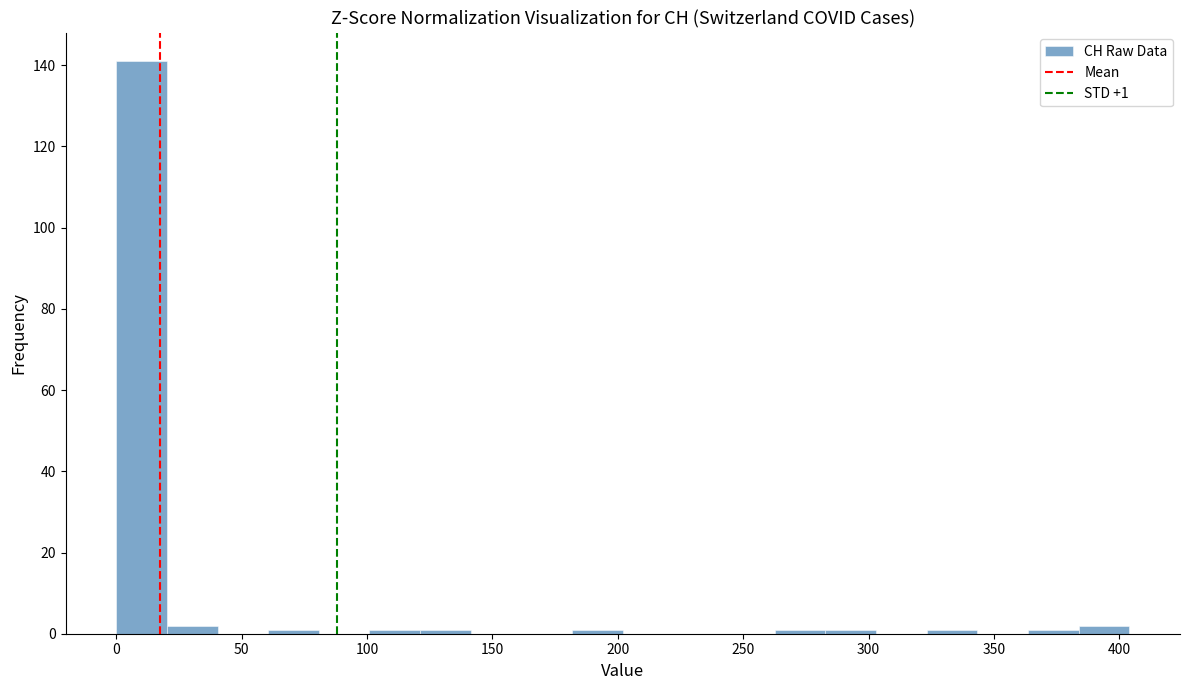

Over which range of the x-axis is the bar tallest?

0 to 20